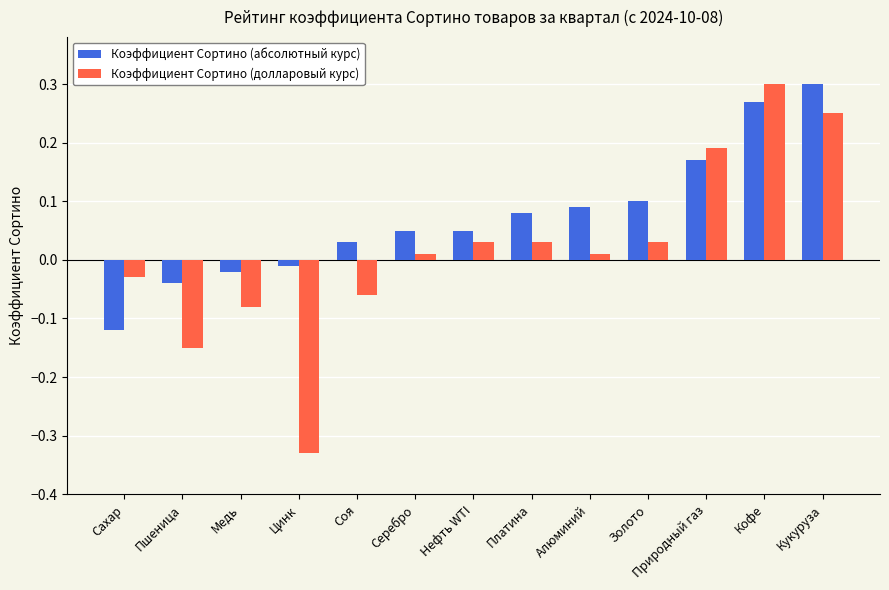

What is the difference between the maximum and minimum values in the Коэффициент Сортино (долларовый курс) series?

0.6